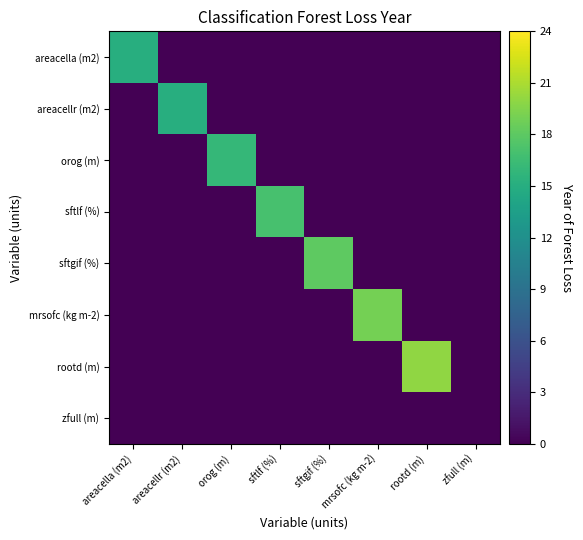

Reading right to left, what are all the values shown in this chart?

row_0: zfull (m)=0	rootd (m)=0	mrsofc (kg m-2)=0	sftgif (%)=0	sftlf (%)=0	orog (m)=0	areacellr (m2)=0	areacella (m2)=15
row_1: zfull (m)=0	rootd (m)=0	mrsofc (kg m-2)=0	sftgif (%)=0	sftlf (%)=0	orog (m)=0	areacellr (m2)=15	areacella (m2)=0
row_2: zfull (m)=0	rootd (m)=0	mrsofc (kg m-2)=0	sftgif (%)=0	sftlf (%)=0	orog (m)=16	areacellr (m2)=0	areacella (m2)=0
row_3: zfull (m)=0	rootd (m)=0	mrsofc (kg m-2)=0	sftgif (%)=0	sftlf (%)=17	orog (m)=0	areacellr (m2)=0	areacella (m2)=0
row_4: zfull (m)=0	rootd (m)=0	mrsofc (kg m-2)=0	sftgif (%)=18	sftlf (%)=0	orog (m)=0	areacellr (m2)=0	areacella (m2)=0
row_5: zfull (m)=0	rootd (m)=0	mrsofc (kg m-2)=19	sftgif (%)=0	sftlf (%)=0	orog (m)=0	areacellr (m2)=0	areacella (m2)=0
row_6: zfull (m)=0	rootd (m)=20	mrsofc (kg m-2)=0	sftgif (%)=0	sftlf (%)=0	orog (m)=0	areacellr (m2)=0	areacella (m2)=0
row_7: zfull (m)=0	rootd (m)=0	mrsofc (kg m-2)=0	sftgif (%)=0	sftlf (%)=0	orog (m)=0	areacellr (m2)=0	areacella (m2)=0